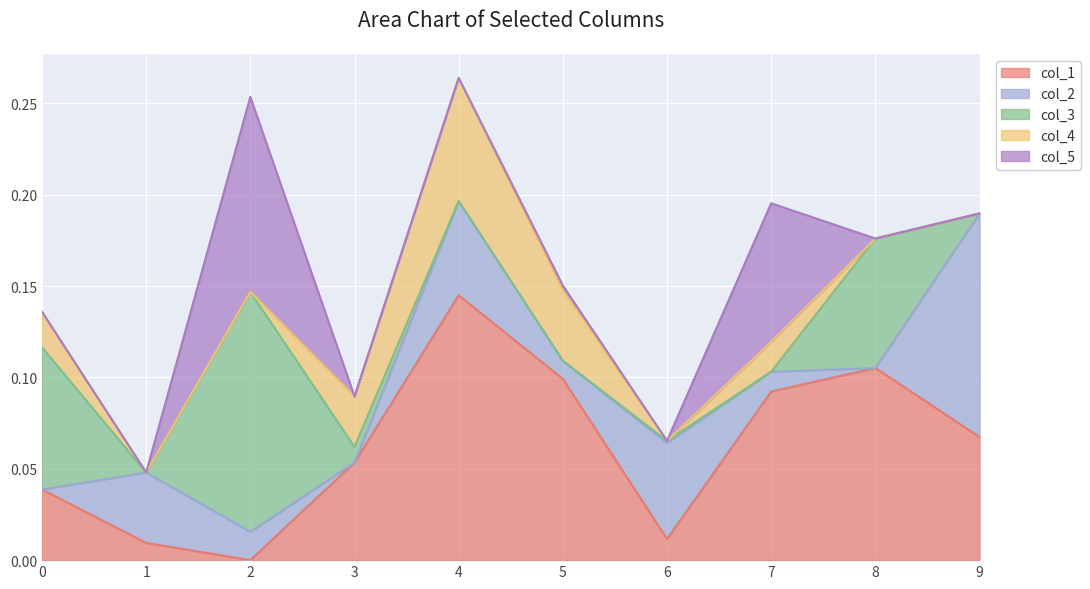

At how many categories does at least one series exceed 0?

10